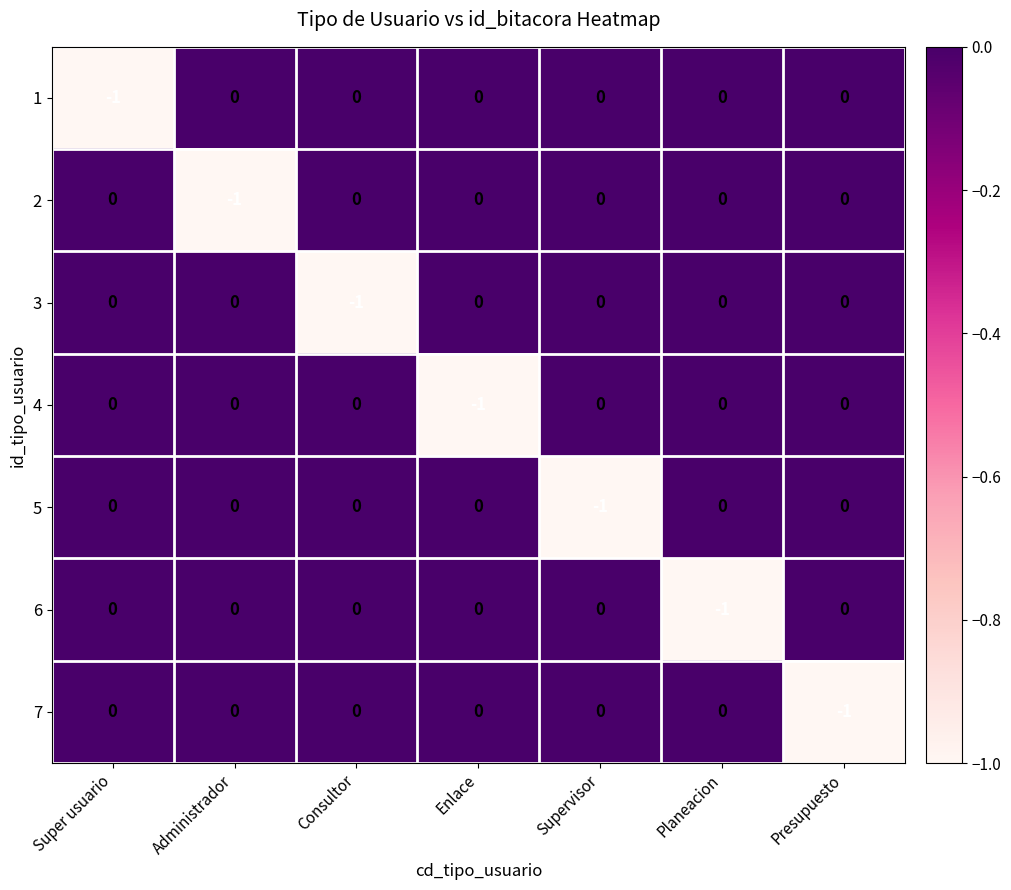

Which category has the lowest value in the 1 series?

Super usuario